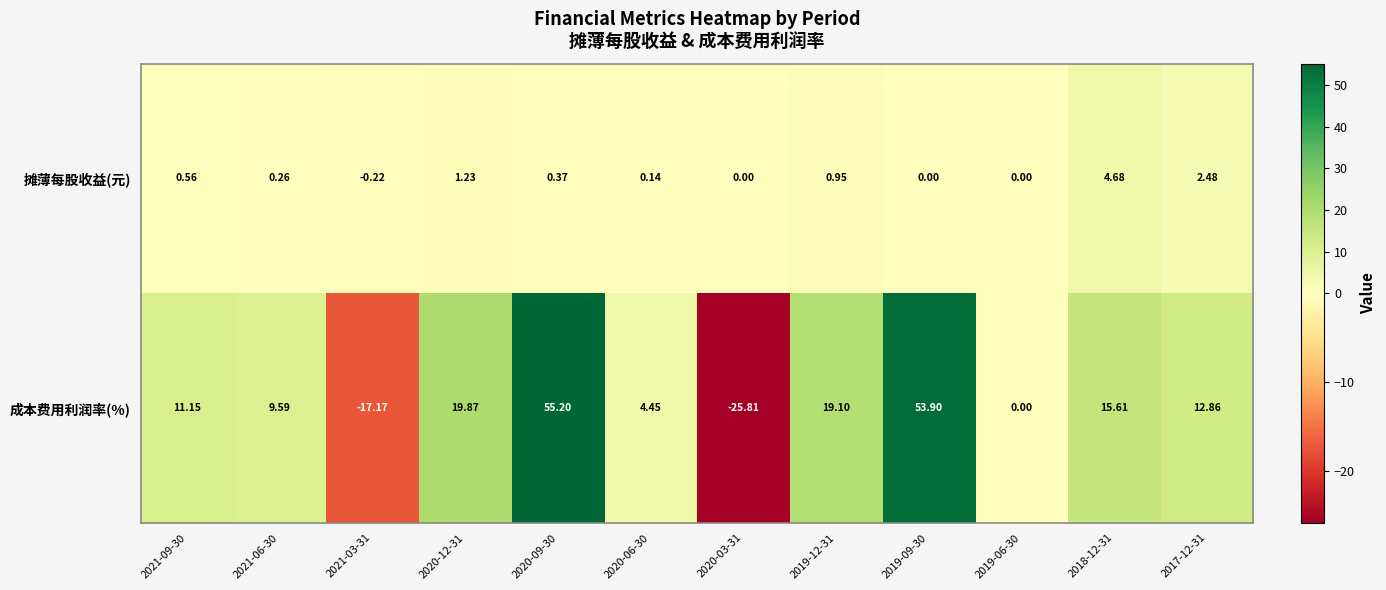

Which series changed the most between 2020-09-30 and 2019-12-31?

成本费用利润率(%)